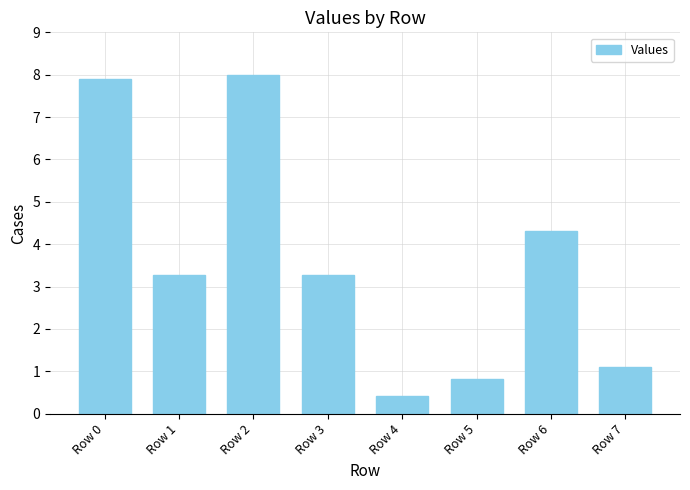

The value at Row 5 is 0.5. True or false?

False